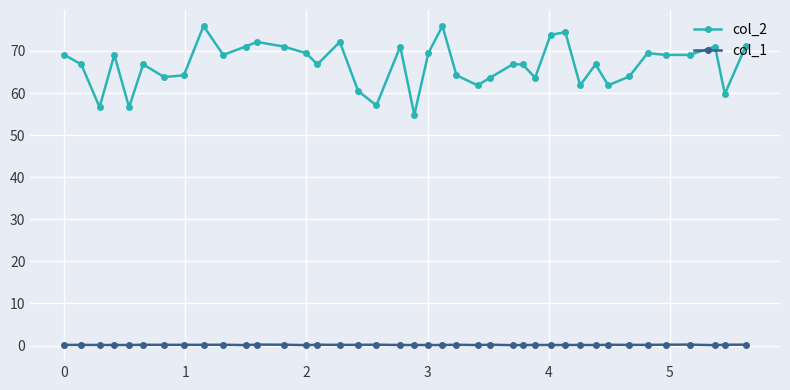

What is the sum of all col_2 values?

2668.7